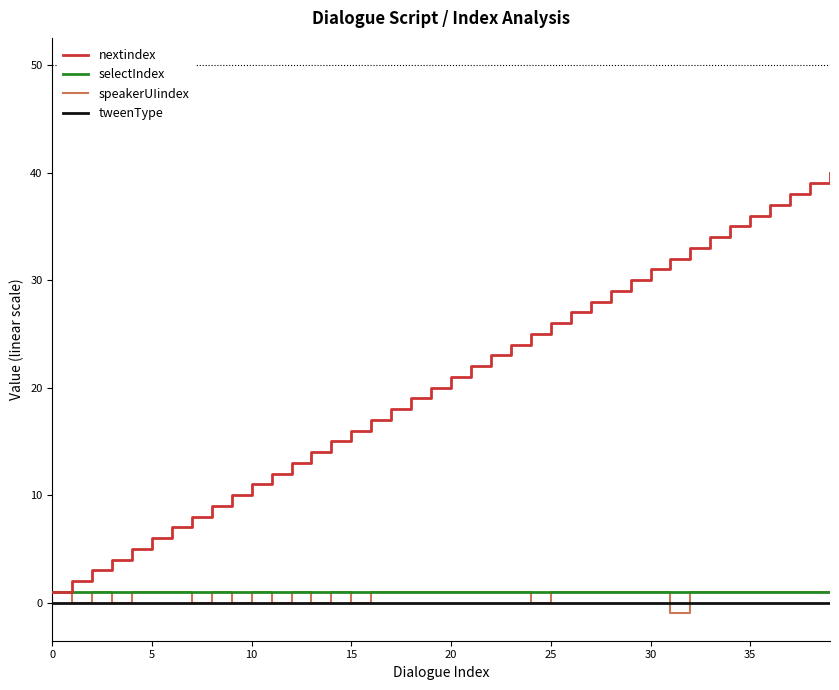

What is the greatest value displayed?

40